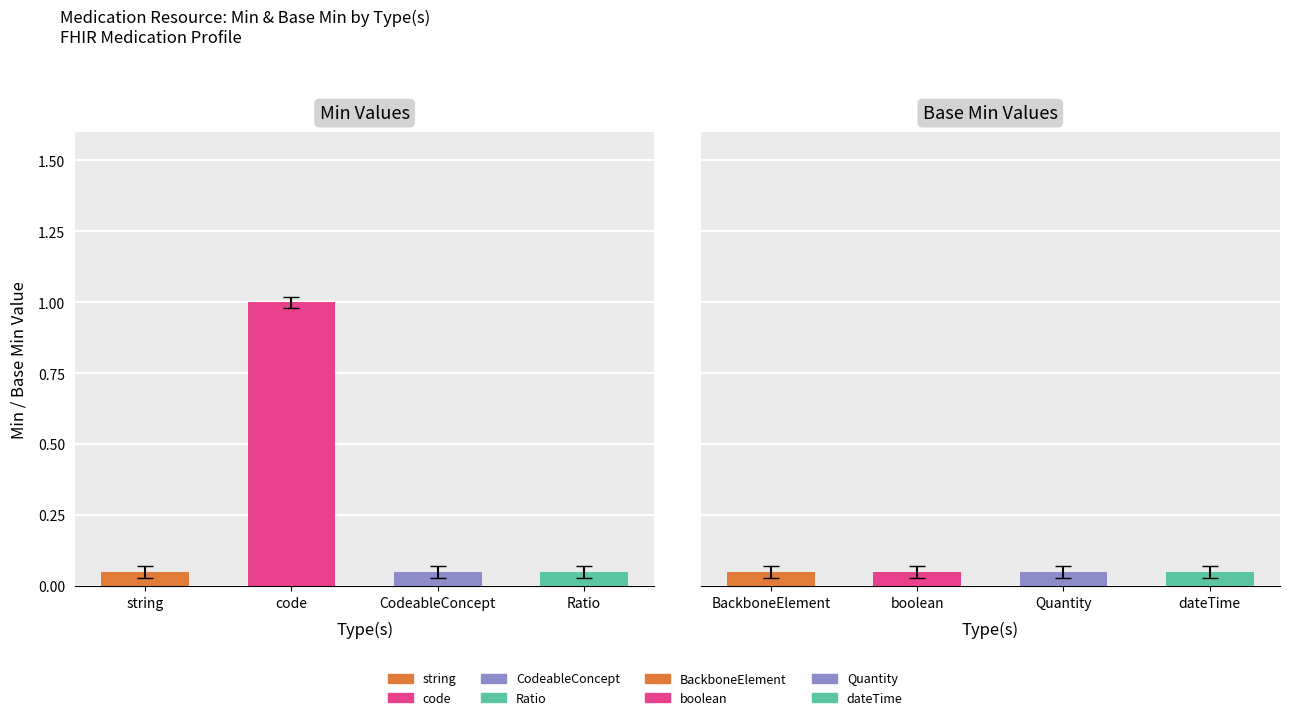

Between Ratio and dateTime, which is larger?

Ratio